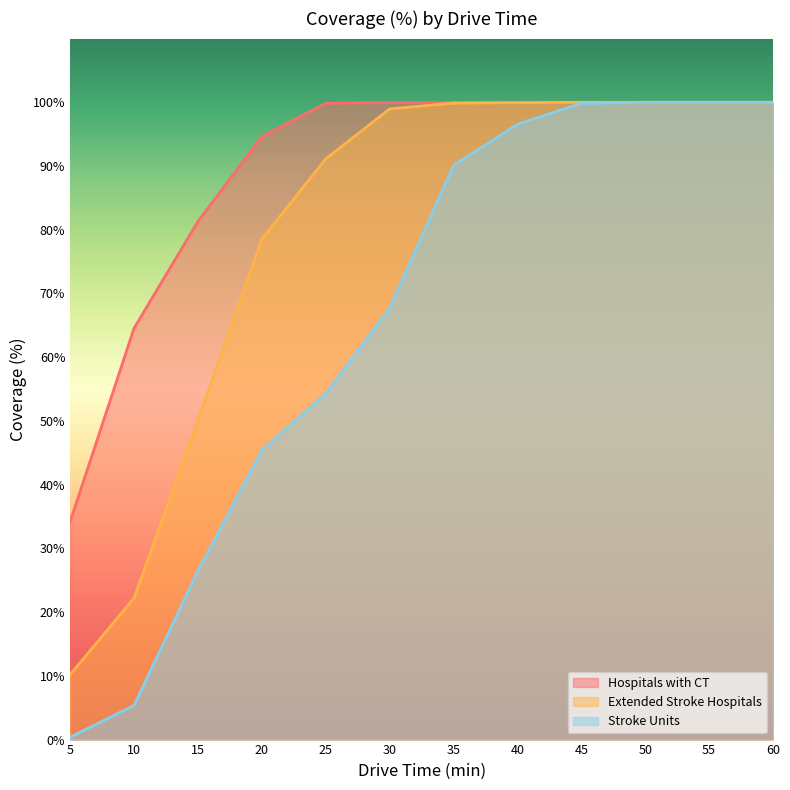

True or false: Stroke Units and Extended Stroke Hospitals cross at least once.

False